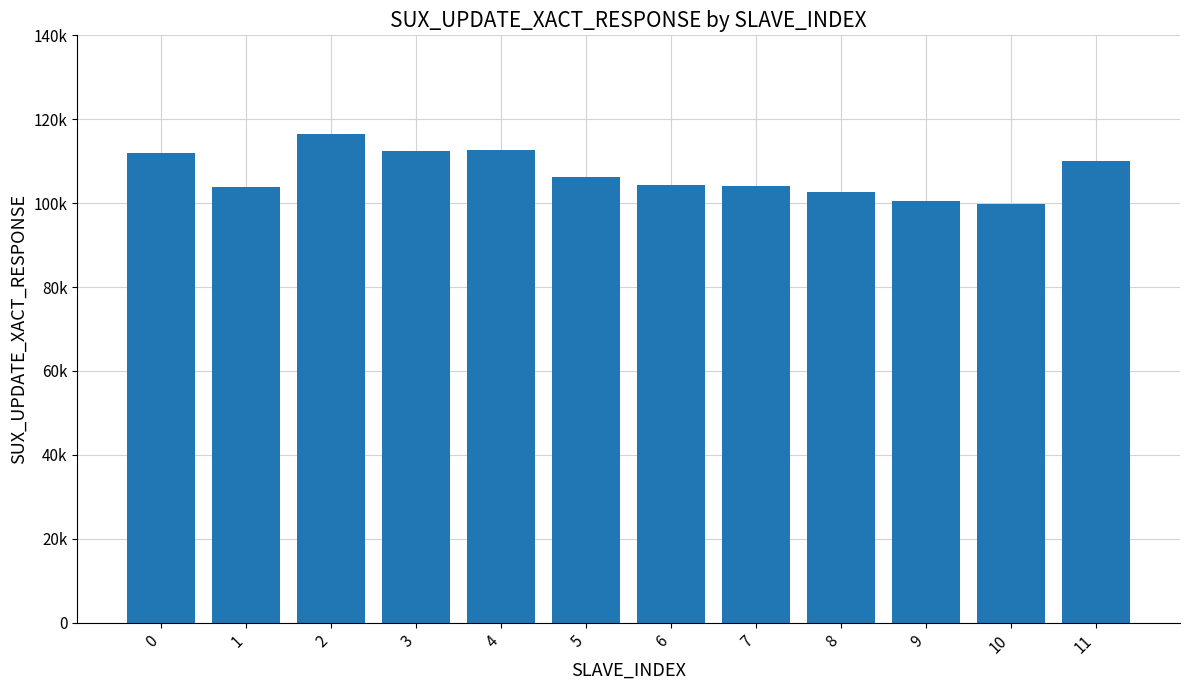

What is the value of the 10th bar from the left?

100469.8